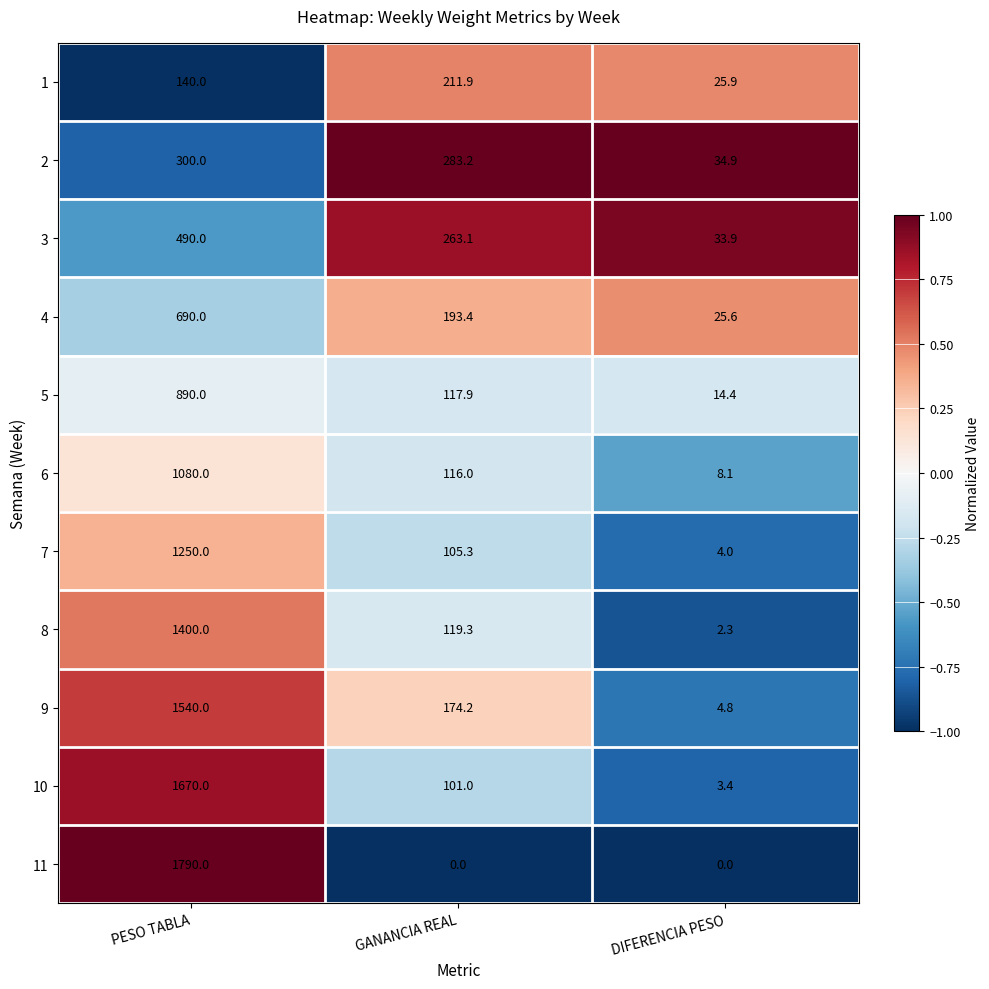

What is the maximum value shown in the chart?

1790.0